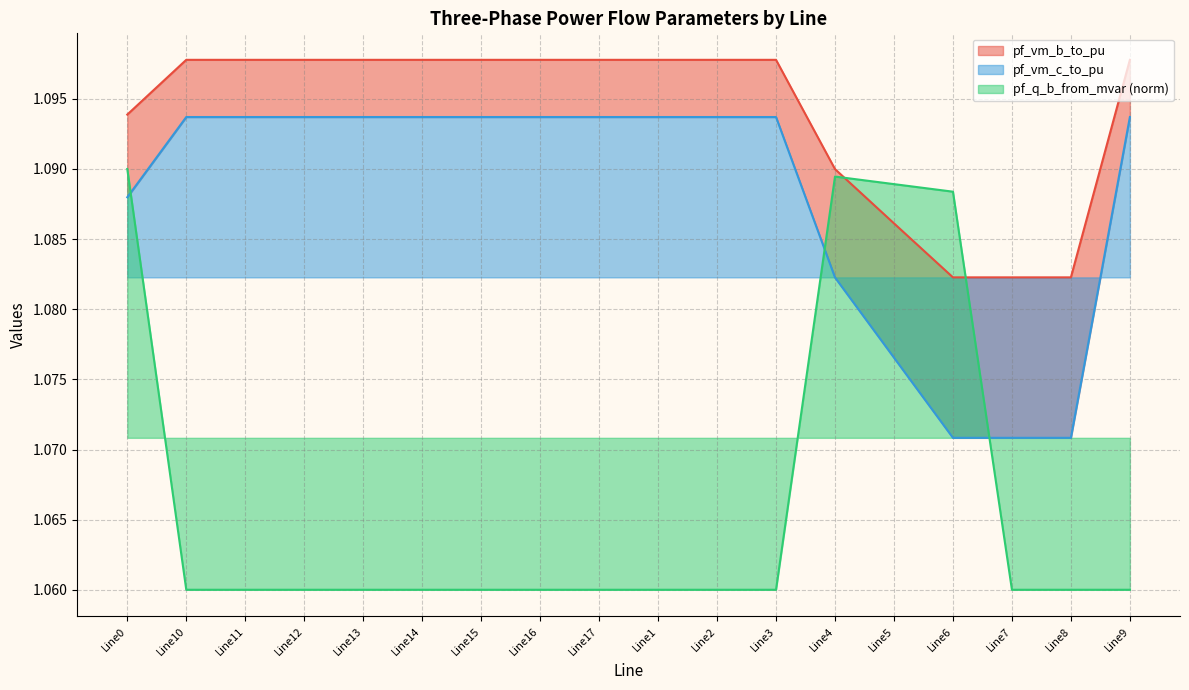

List the series in order of their overall mean, highest first.

pf_vm_b_to_pu, pf_vm_c_to_pu, pf_q_b_from_mvar